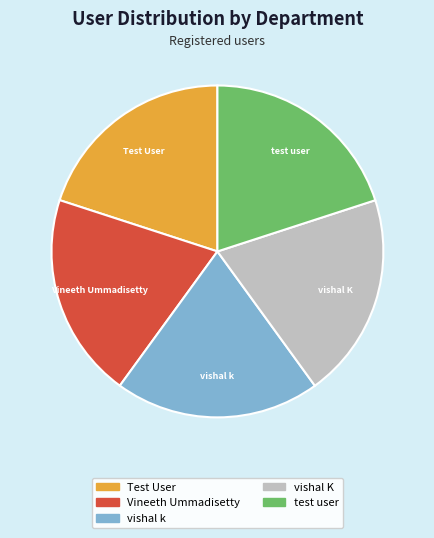

Does any single category account for the majority?

No